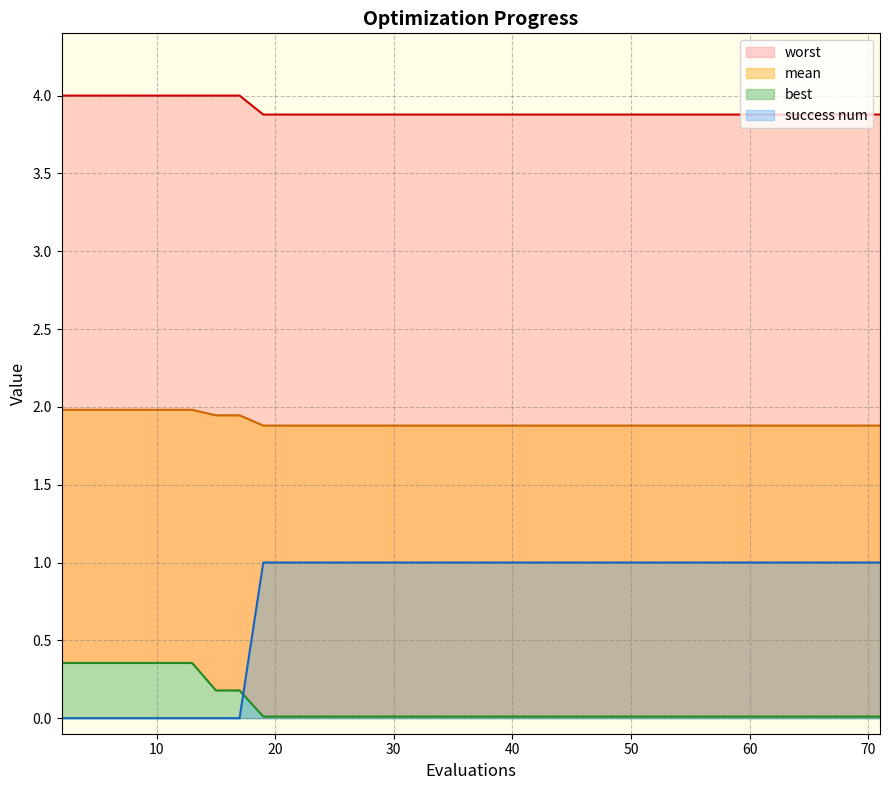

The success num series shows 1 at 50. True or false?

True